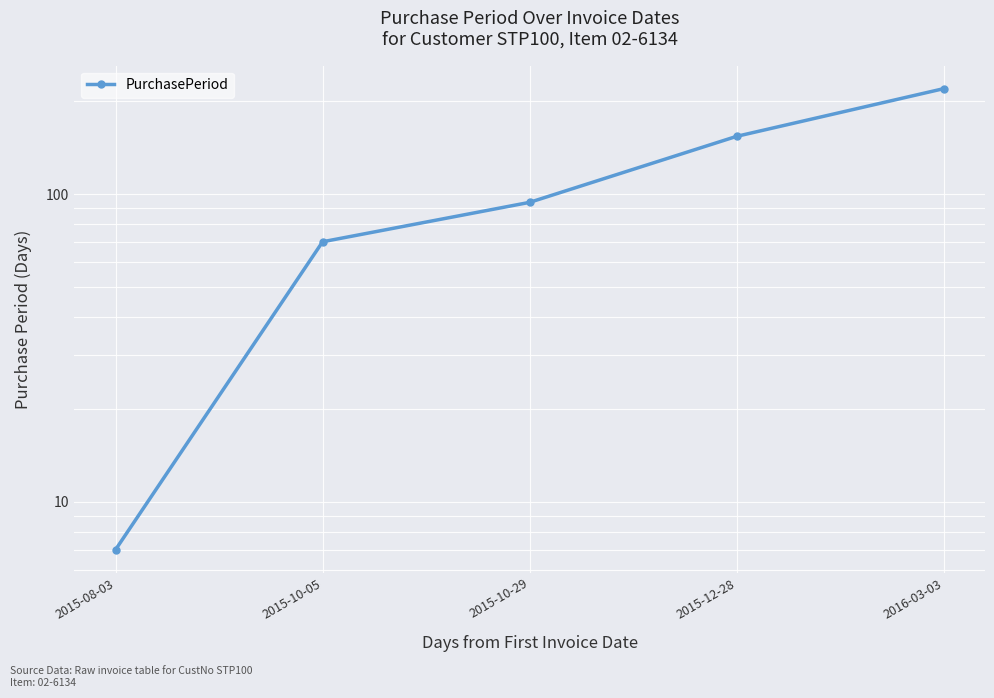

Is it true that the value at 2015-10-05 is 70?

True